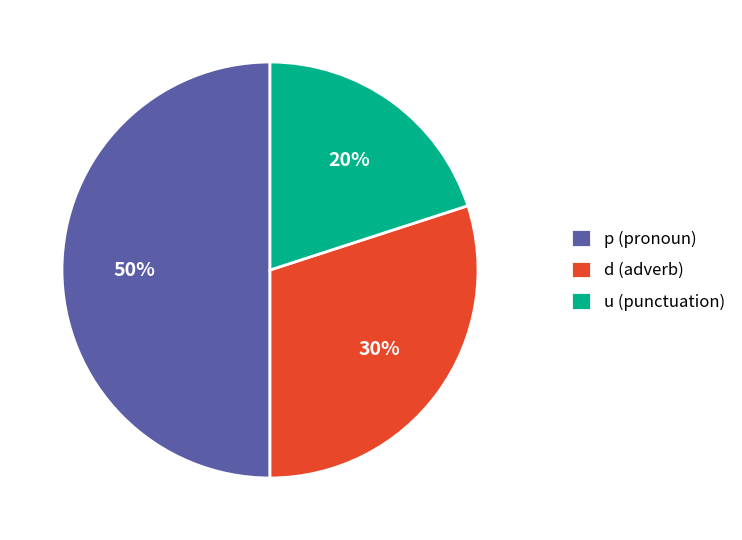

How many segments does this pie chart have?

3